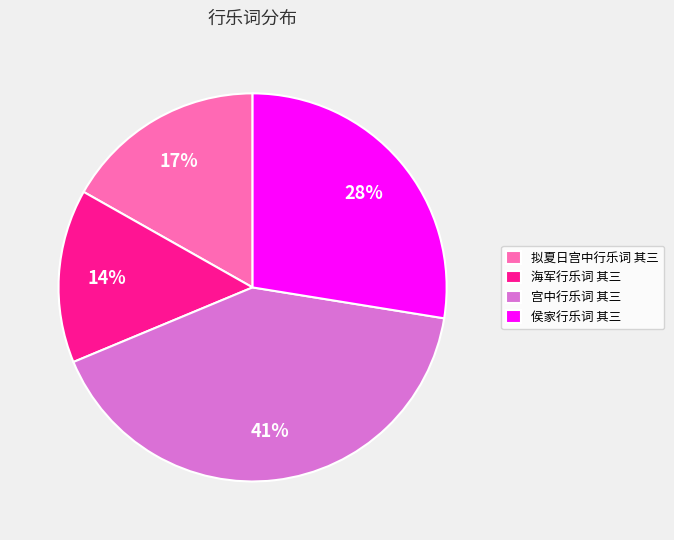

Which category has the biggest portion of the pie?

宫中行乐词 其三